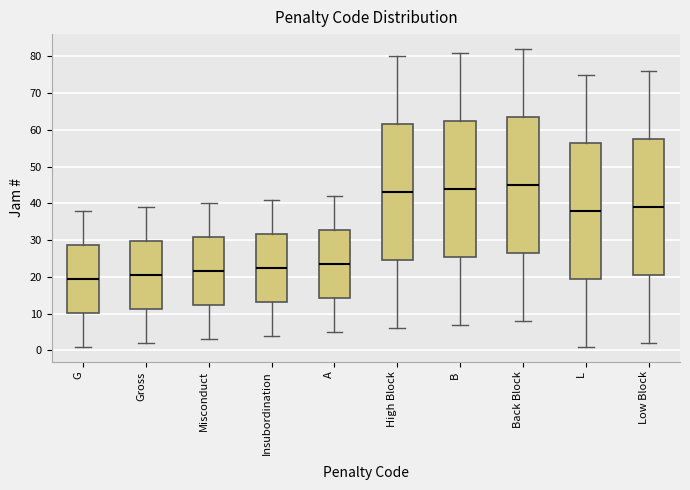

Which box has the lowest median line?

G